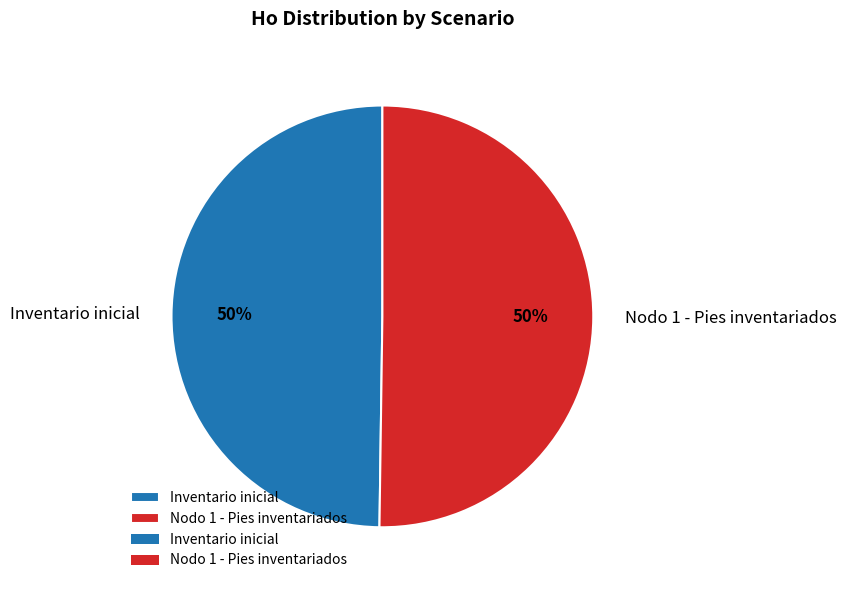

Is the sum of Inventario inicial and Nodo 1 - Pies inventariados greater than half?

Yes